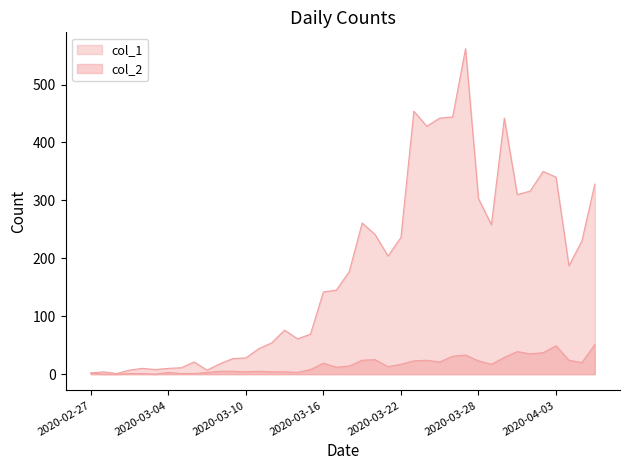

What is the value of the col_2 point at the 14th from the left?

5